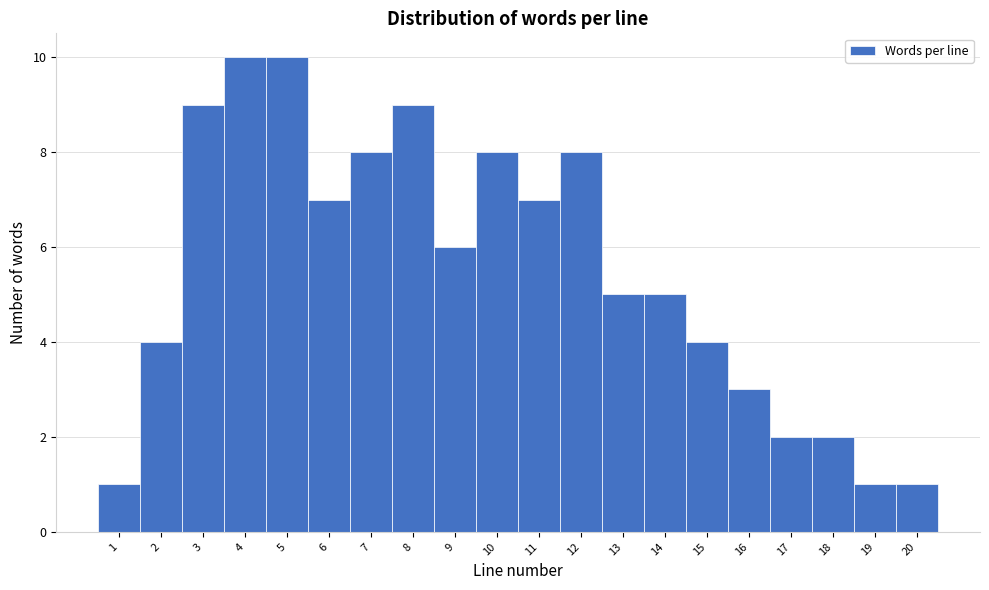

What is the height of the bar covering 11.5 to 12.5 on the x-axis? The values are not printed on the chart, so give them approximately, as read against the axis.

8